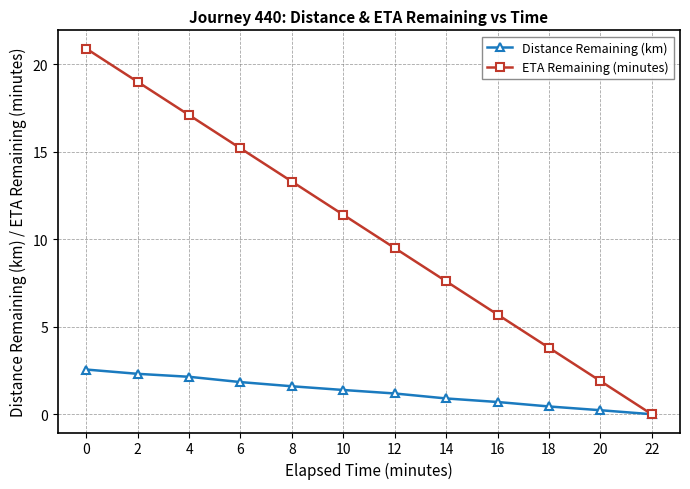

True or false: Distance Remaining (km) has more than 1 interior local peaks.

False